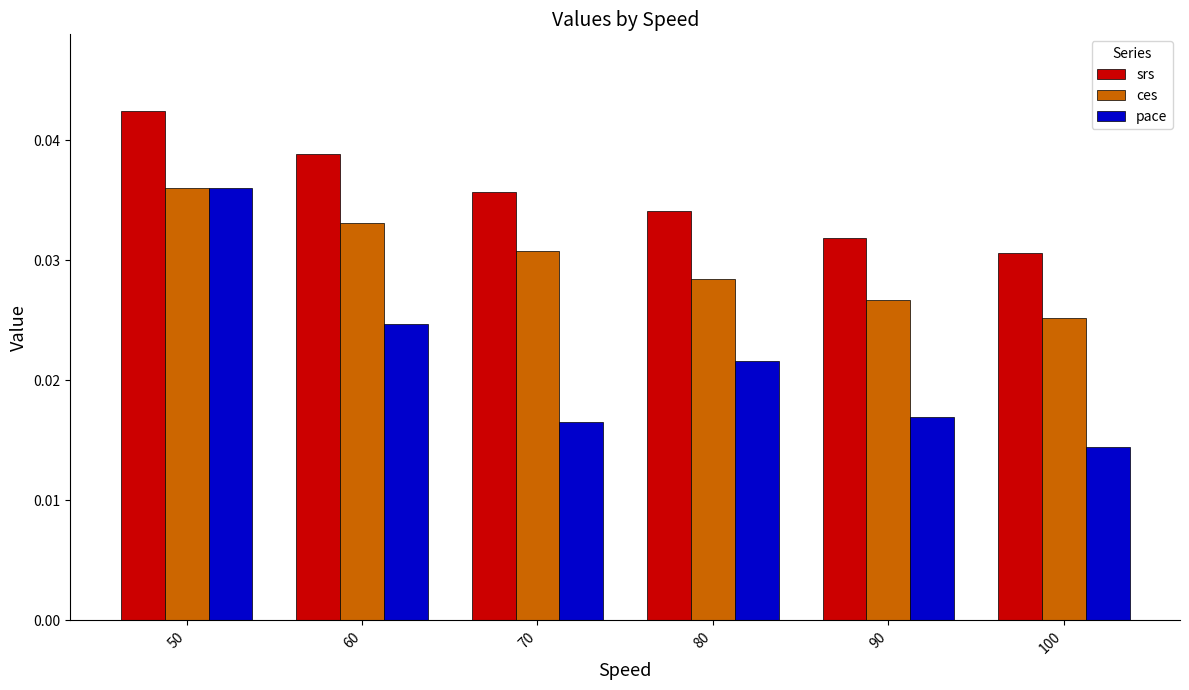

True or false: srs has a value of 0.1 at 70.

False